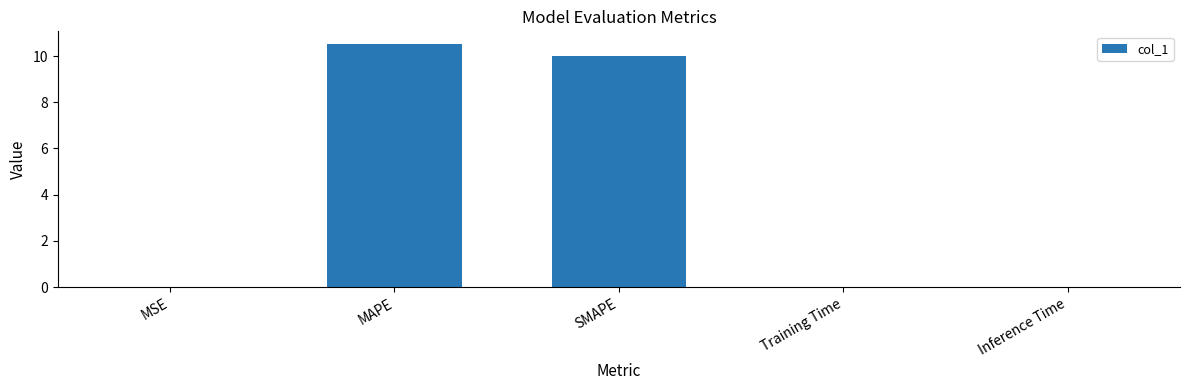

What is the sum of all values?

20.6